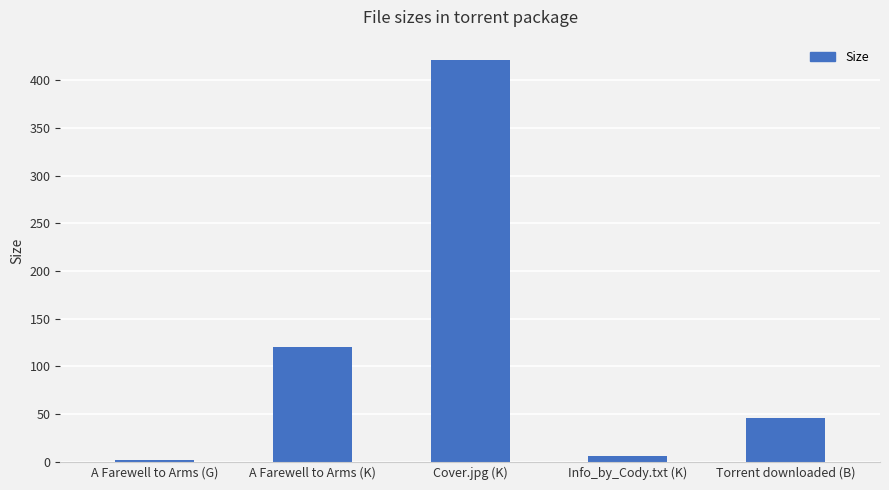

What is the sum of the values at A Farewell to Arms (G) and Cover.jpg (K)?

423.3